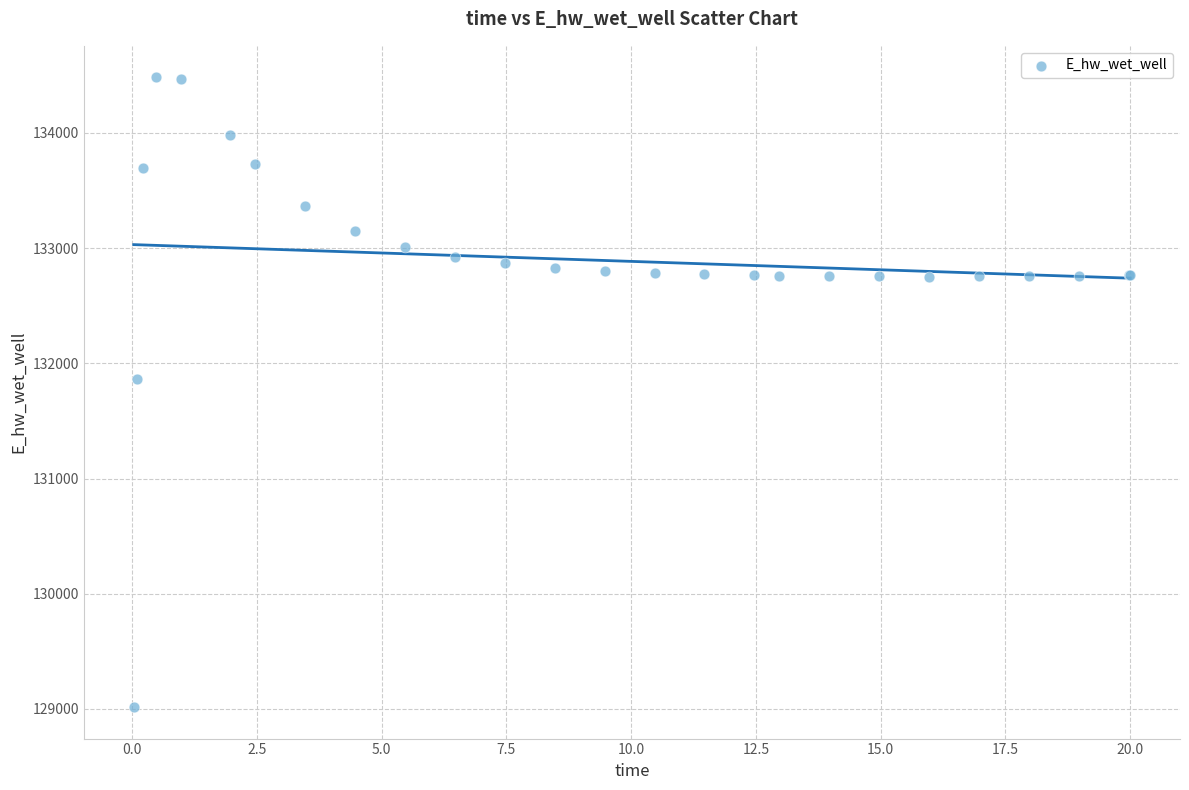

What Y value in the scatter plot is closest to 131749?

131867.5